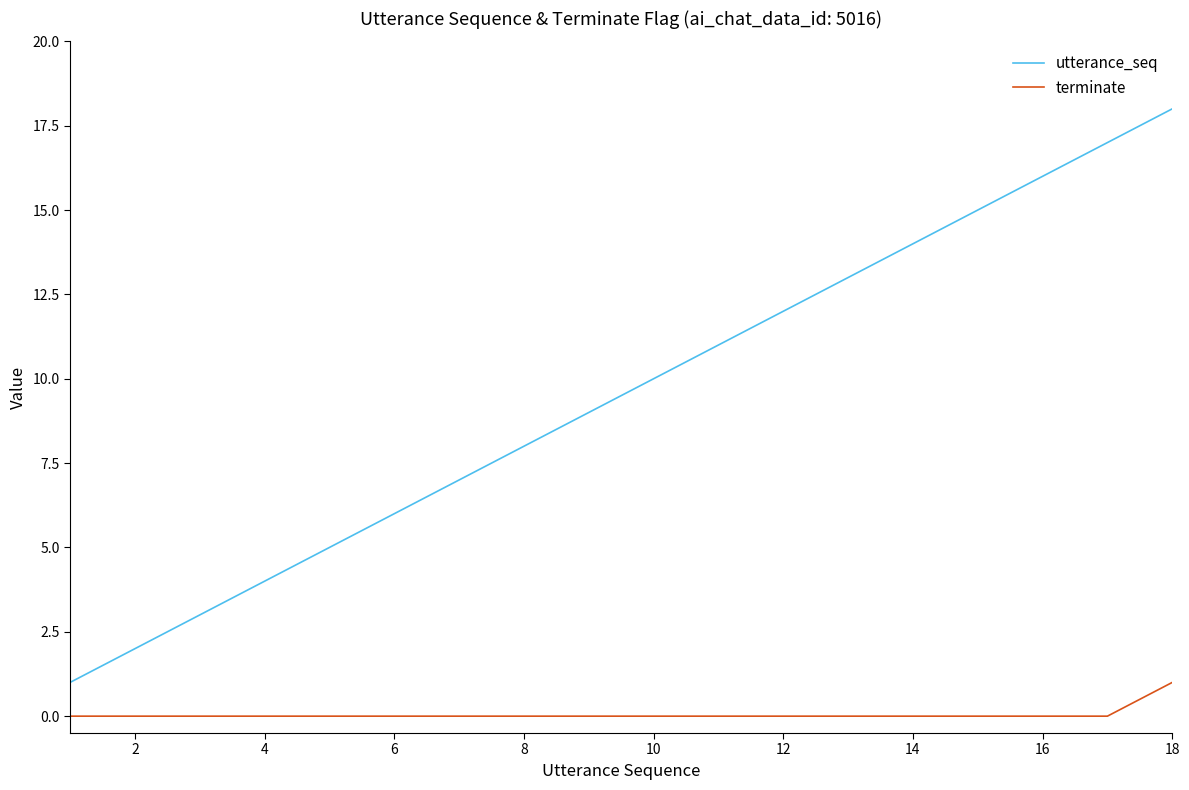

Which series has the largest range (max minus min)?

utterance_seq